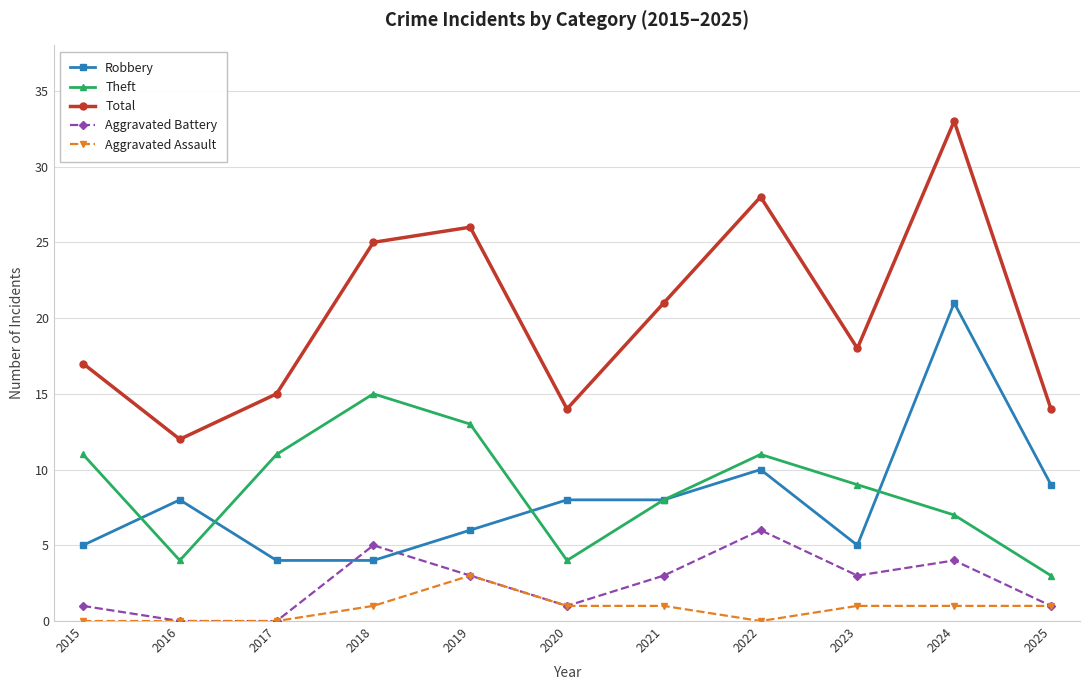

True or false: Total and Robbery intersect in this chart.

False